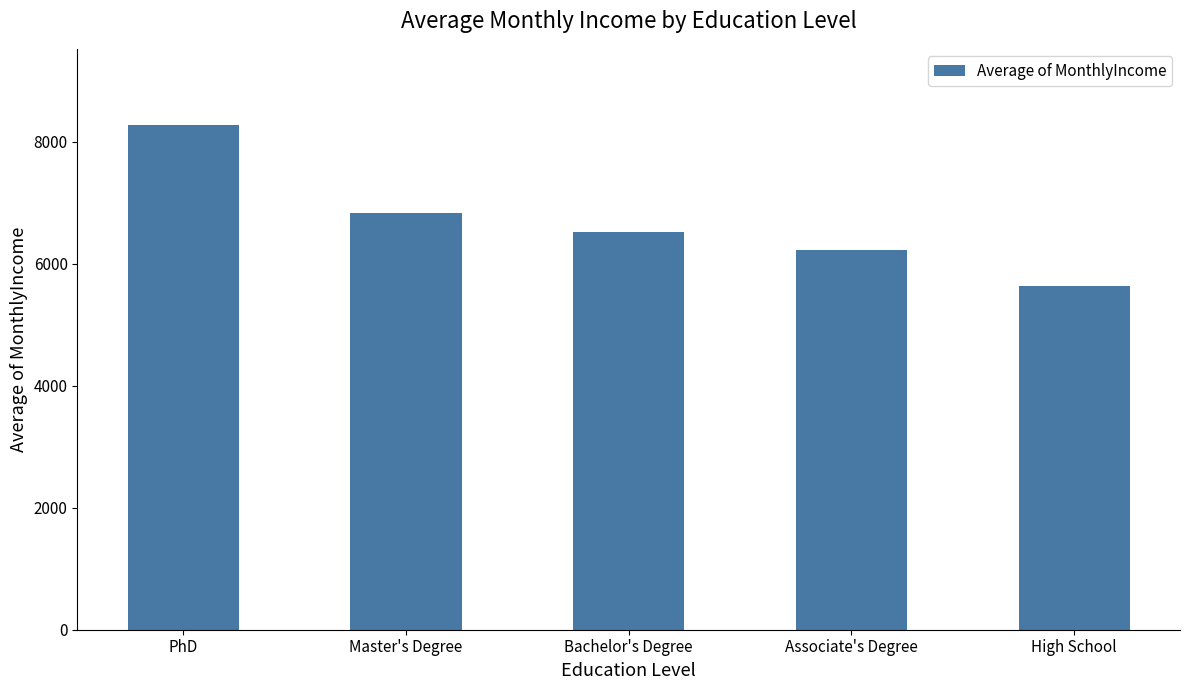

Which category has the lowest value across all series?

High School